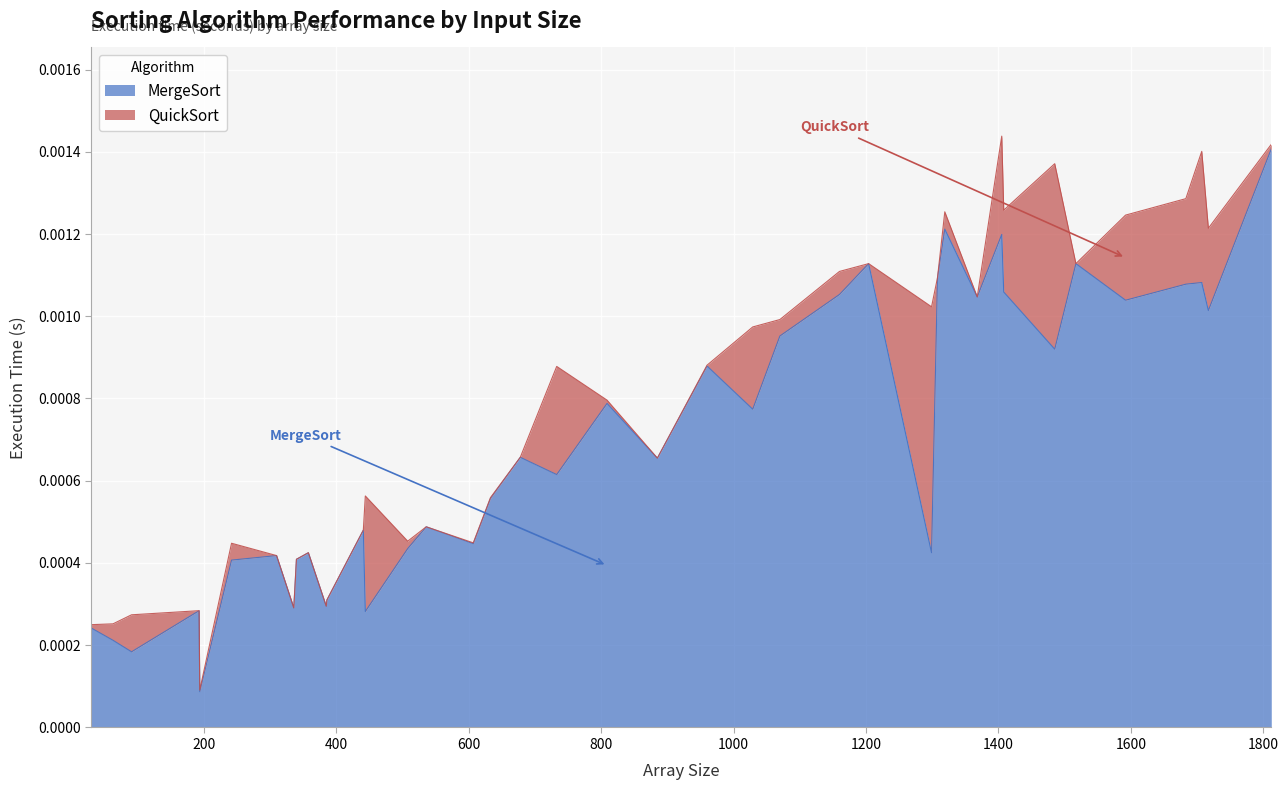

What are all the series names shown in the legend?

MergeSort, QuickSort